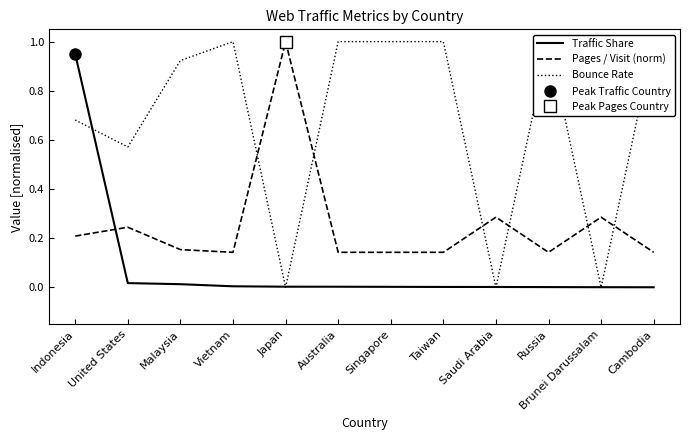

List the series in order of their overall mean, lowest first.

Traffic Share, Pages / Visit (norm), Bounce Rate